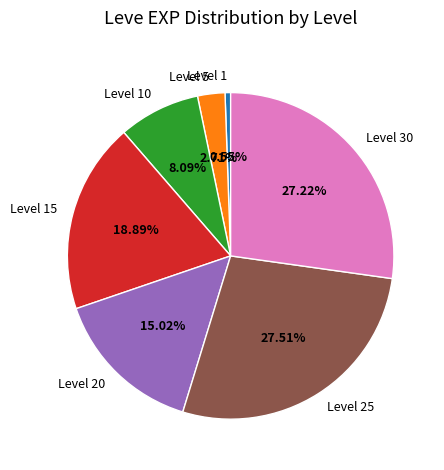

Between Level 5 and Level 15, which is larger?

Level 15